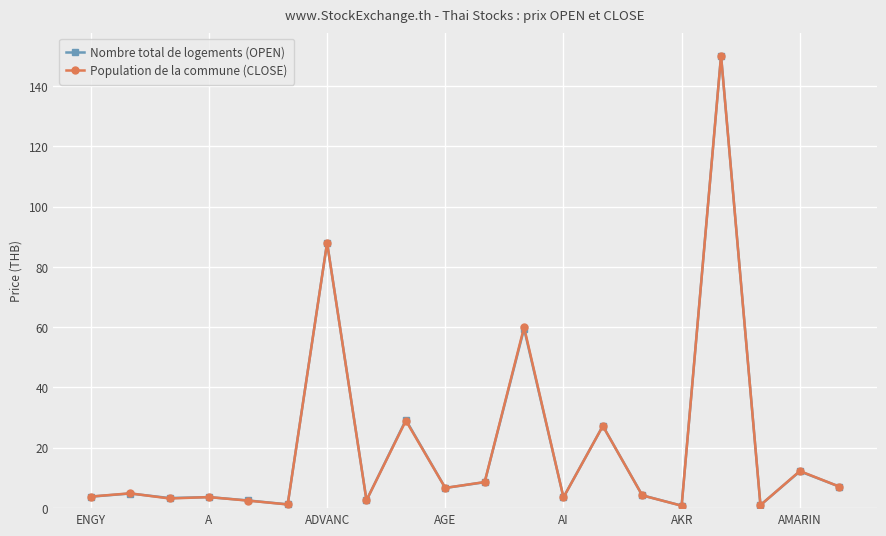

What is the value of the Population de la commune (CLOSE) point at the 4th from the left?

3.7